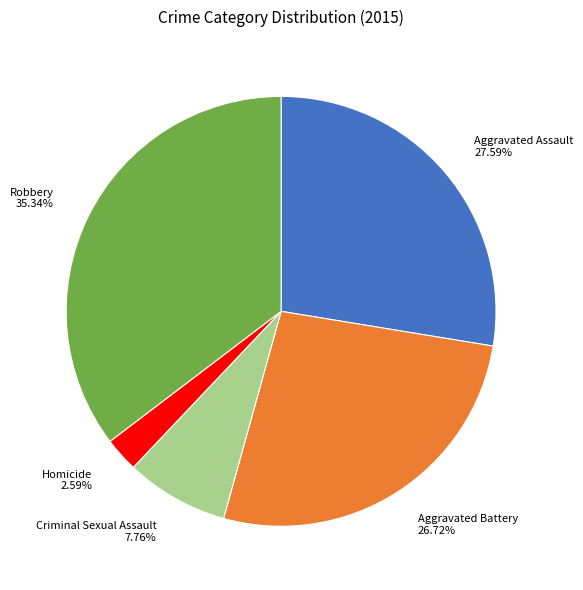

Which slice is the largest?

Robbery